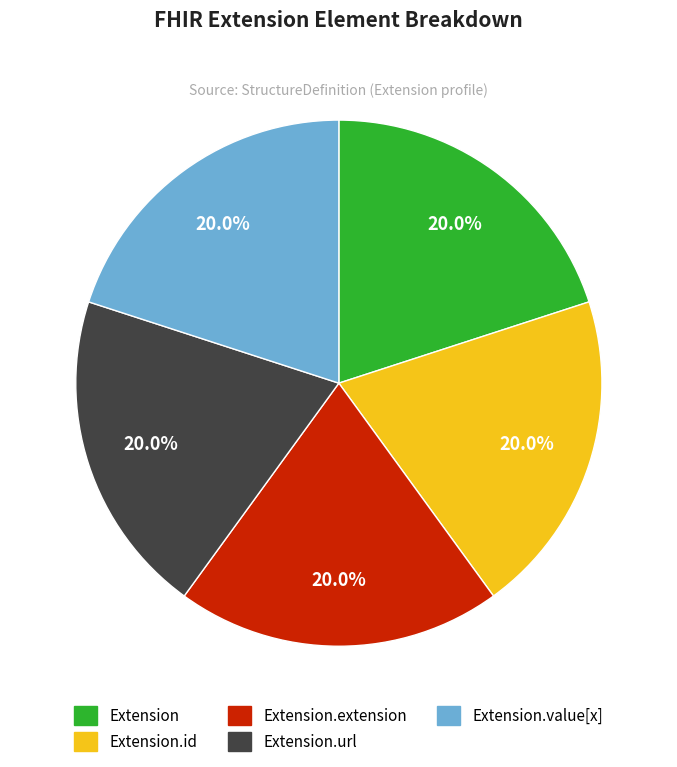

Does any single category account for the majority?

No